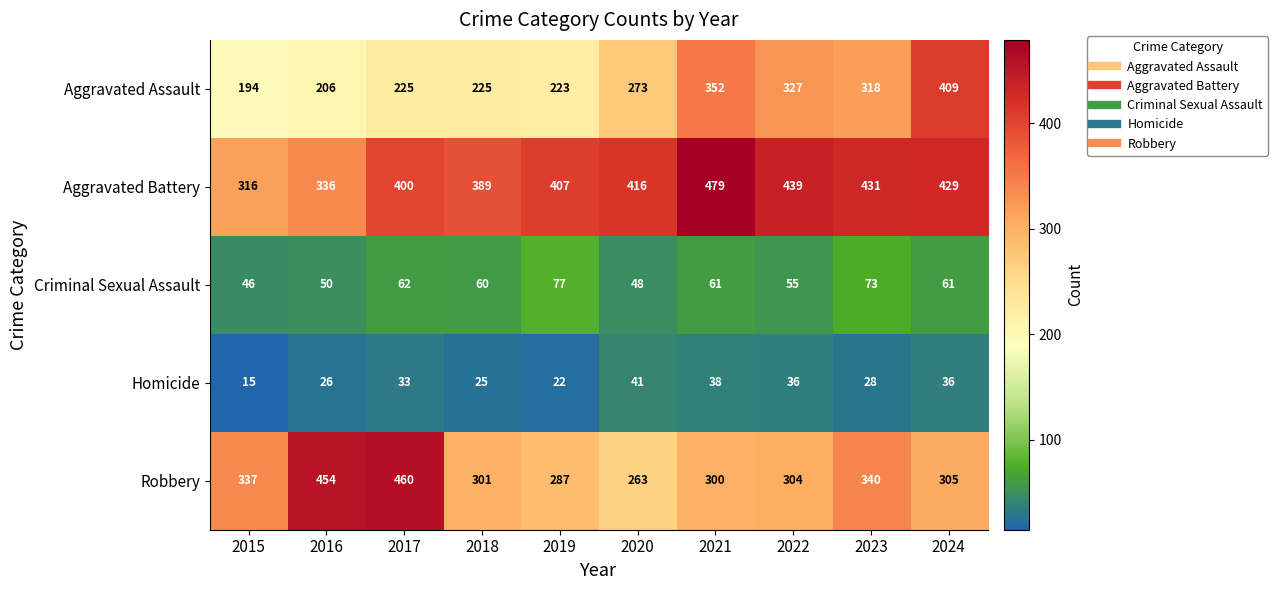

Which category has the highest value in the Aggravated Assault series?

2024